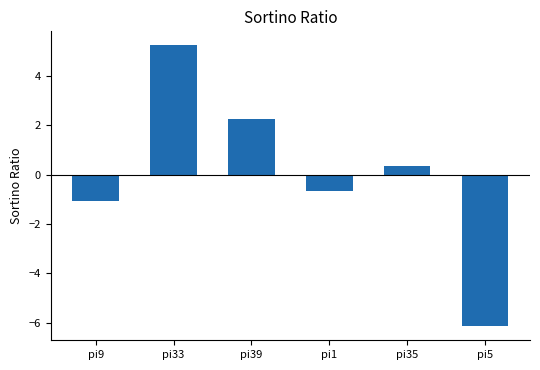

Between pi39 and pi5, which is larger?

pi39